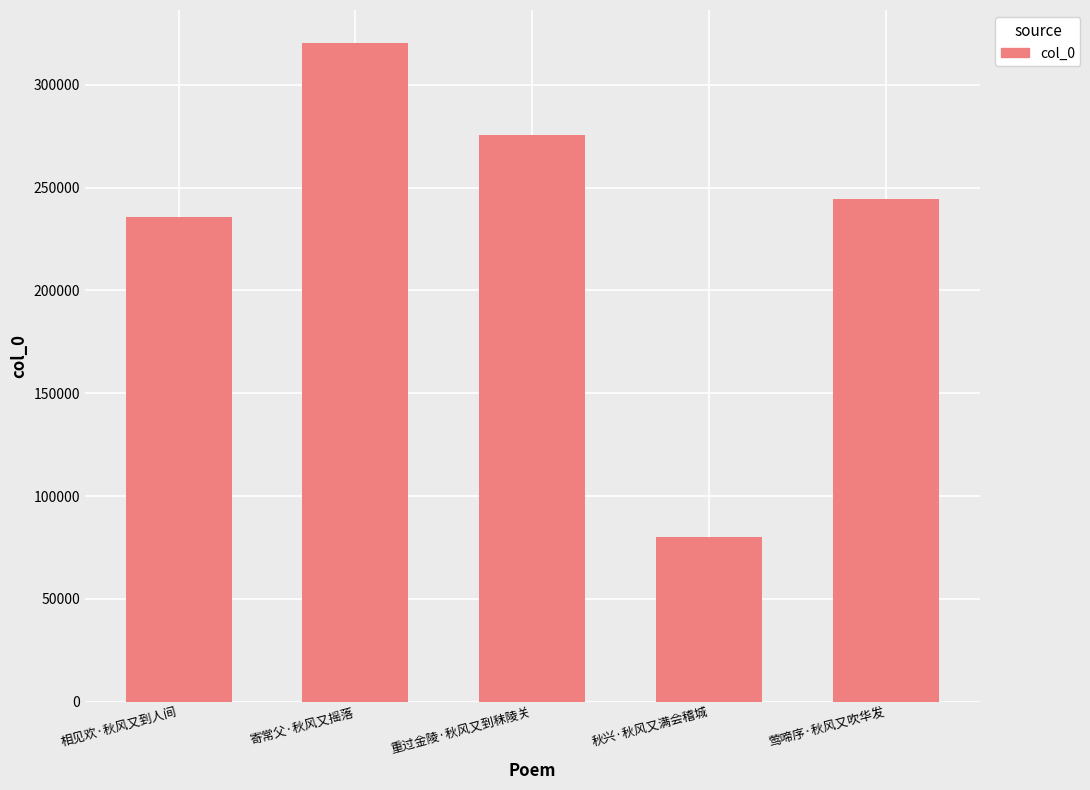

Reading left to right, what are all the values shown in this chart?

相见欢·秋风又到人间=235742	寄常父·秋风又摇落=320371	重过金陵·秋风又到秣陵关=275713	秋兴·秋风又满会稽城=80148	莺啼序·秋风又吹华发=244691